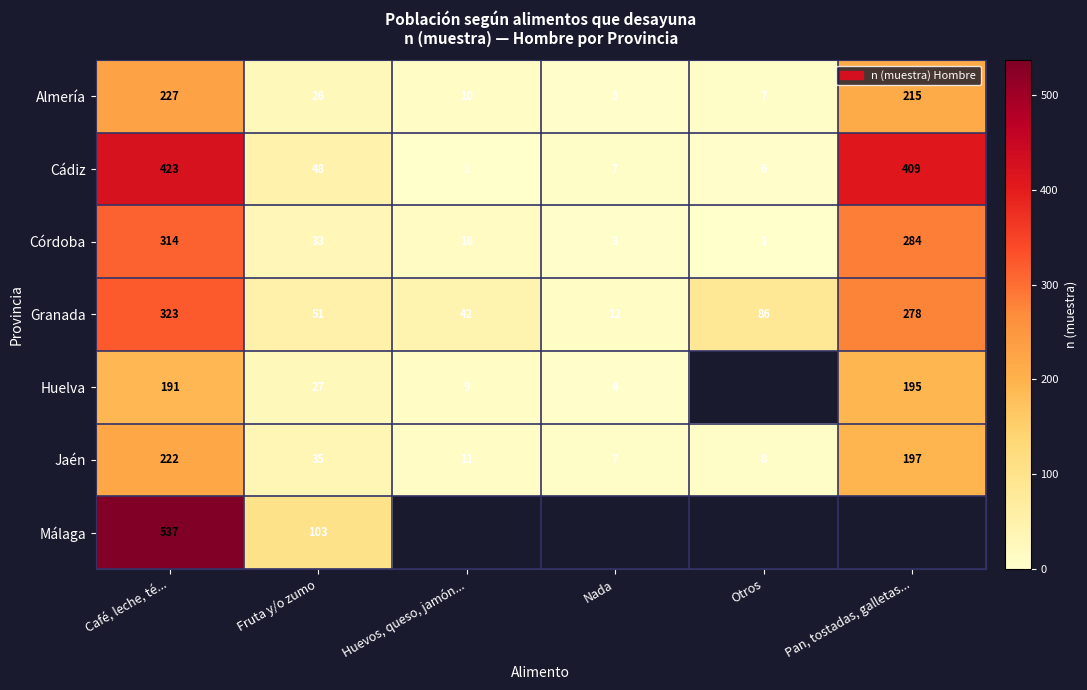

What is the total value across all series at Fruta y/o zumo?

323